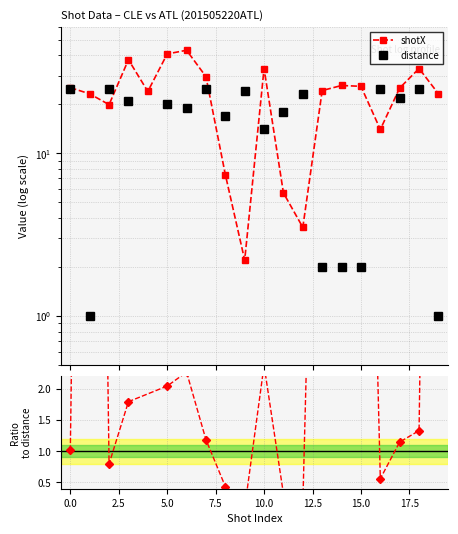

Reading right to left, list all the values displayed in this chart.

shotX: 23.2	33.2	25.2	14.0	25.8	26.1	24.3	3.5	5.7	33.2	2.2	7.4	29.6	43.0	40.8	24.0	37.6	19.9	23.2	25.3
distance: 1.0	25.0	22.0	25.0	2.0	2.0	2.0	23.0	18.0	14.0	24.0	17.0	25.0	19.0	20.0	0.0	21.0	25.0	1.0	25.0